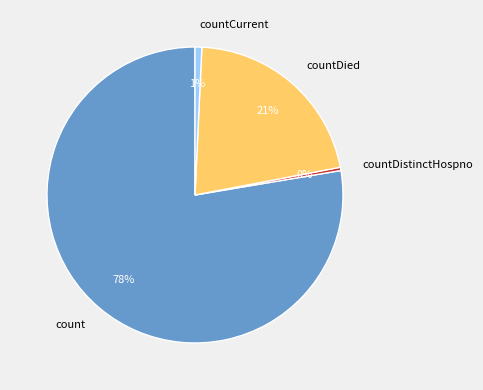

True or false: countDistinctHospno accounts for 12% of the total.

False